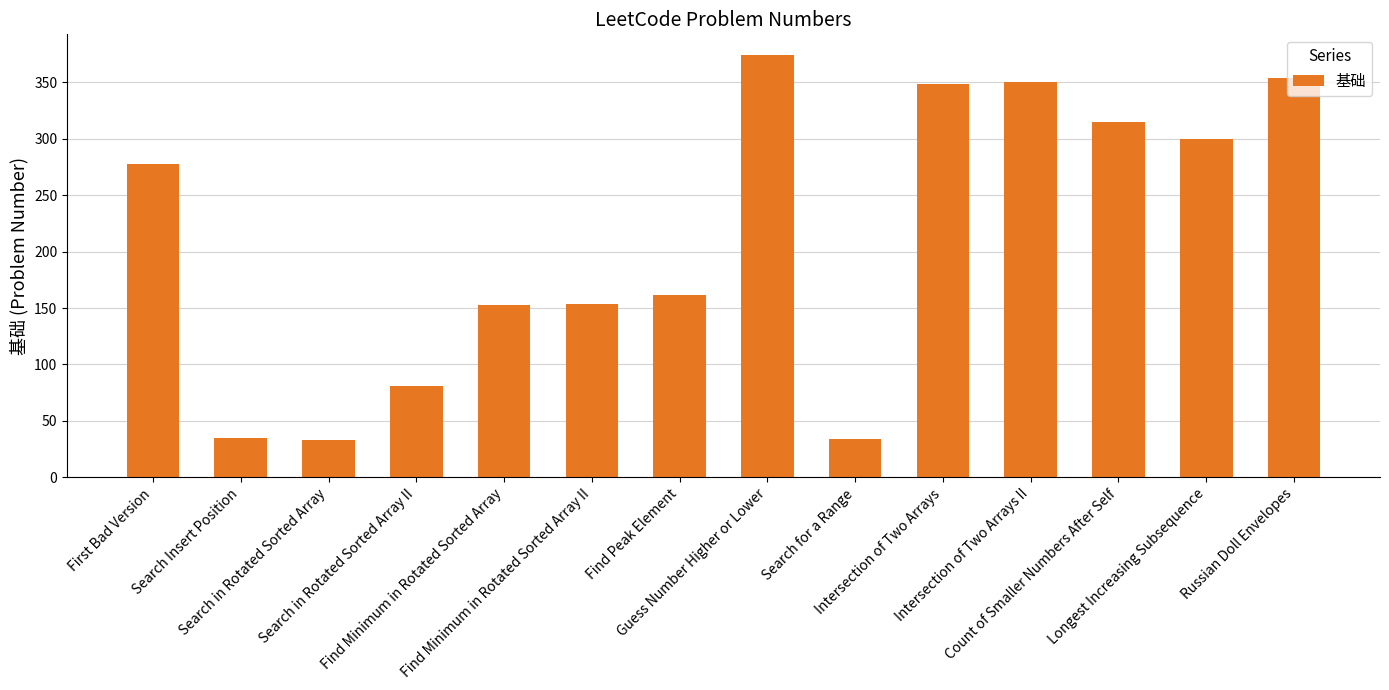

What is the minimum value shown in the chart?

33